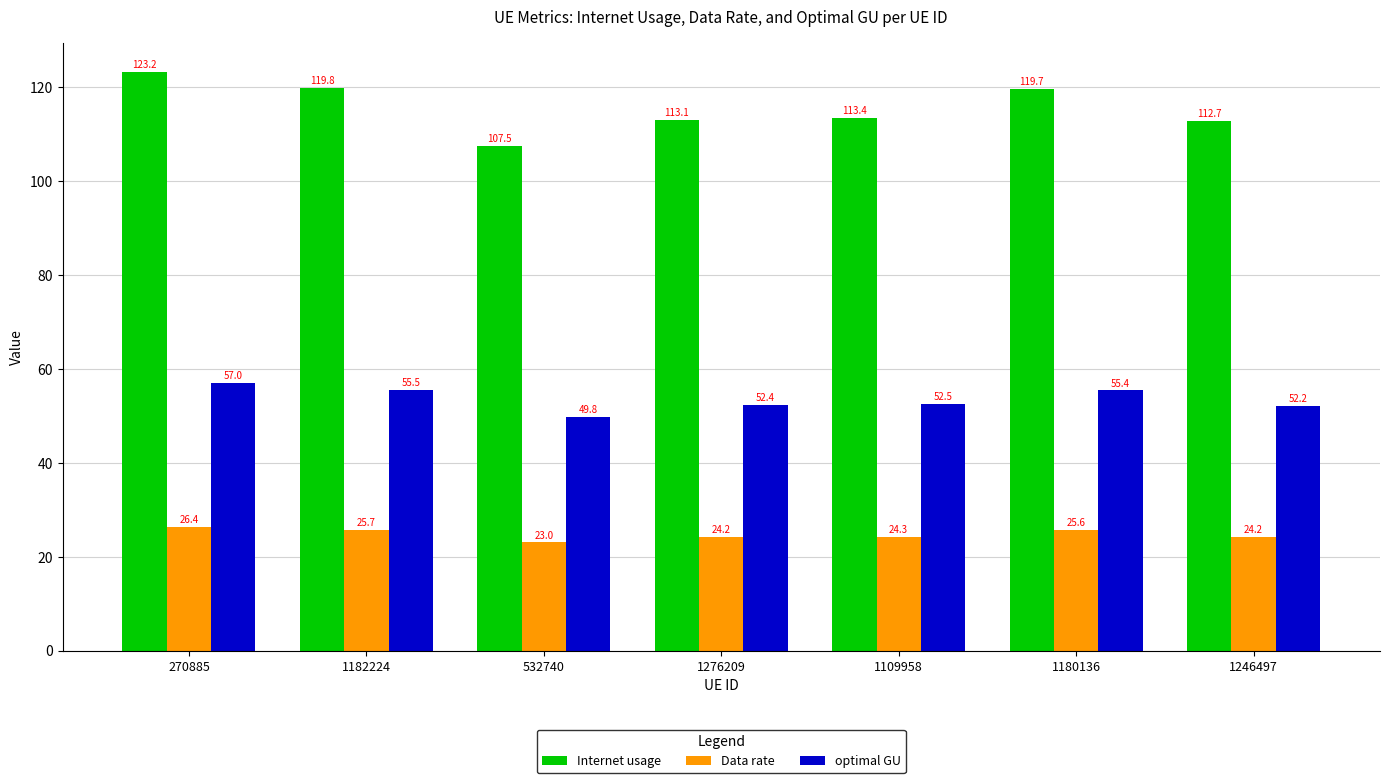

Reading right to left, transcribe all the data shown in this chart.

Internet usage: 1246497=112.7	1180136=119.7	1109958=113.4	1276209=113.1	532740=107.5	1182224=119.8	270885=123.2
Data rate: 1246497=24.2	1180136=25.6	1109958=24.3	1276209=24.2	532740=23.0	1182224=25.7	270885=26.4
optimal GU: 1246497=52.2	1180136=55.4	1109958=52.5	1276209=52.4	532740=49.8	1182224=55.5	270885=57.0